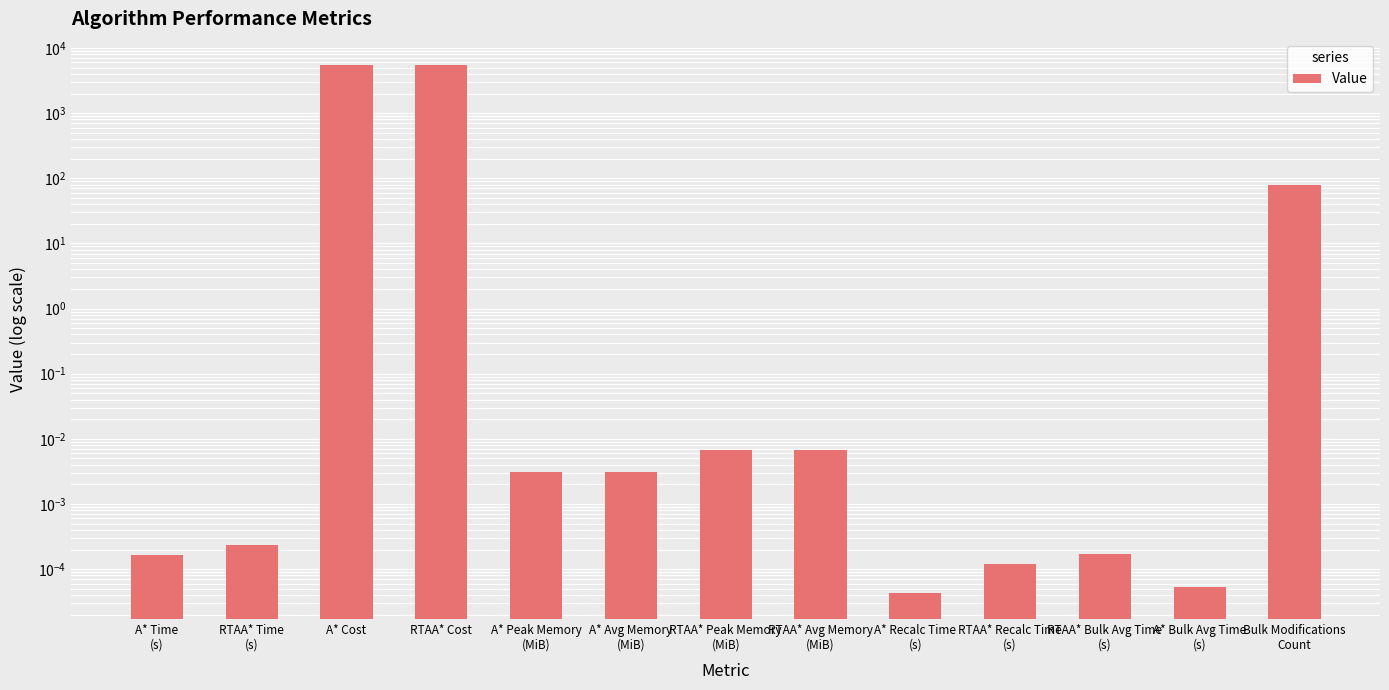

What is the label of the 3rd bar from the right?

RTAA* Bulk Avg Time
(s)